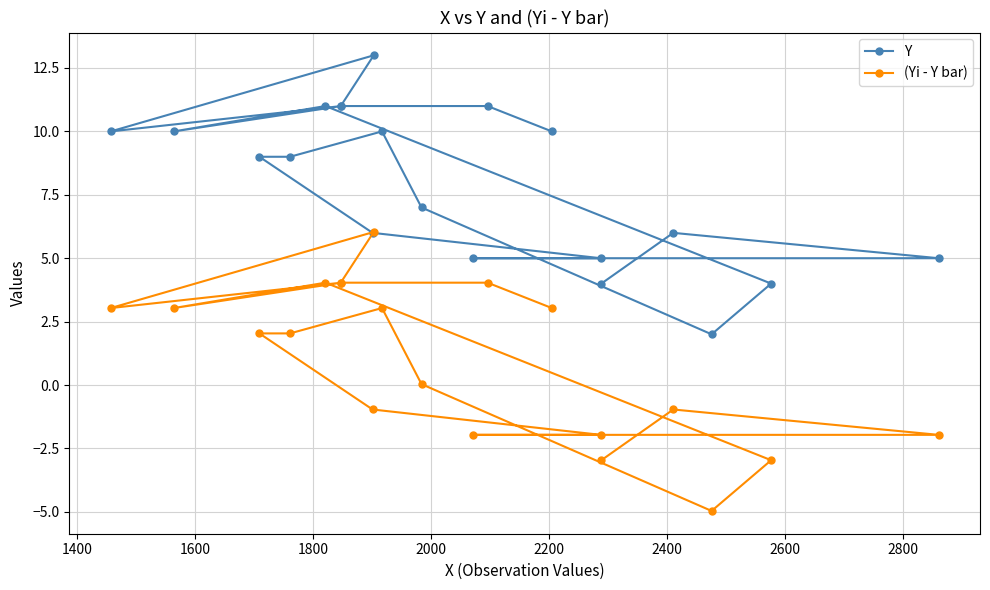

Count the number of categories in the chart.

20